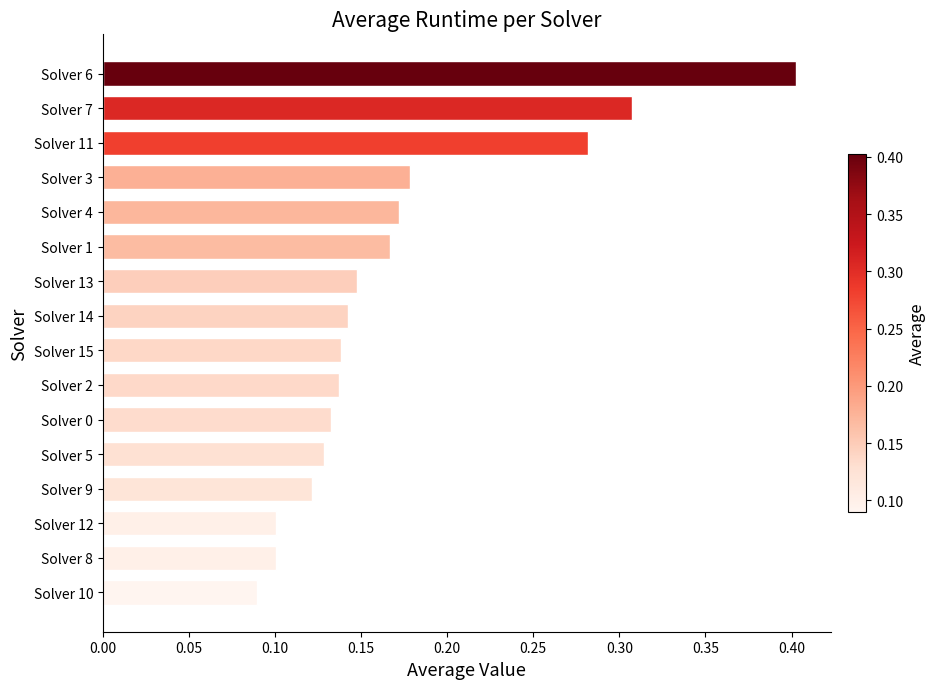

What is the sum of all values?

2.7